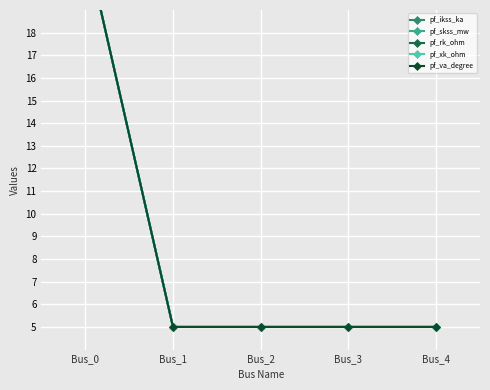

Where is pf_rk_ohm nearest to the value 13?

Bus_1